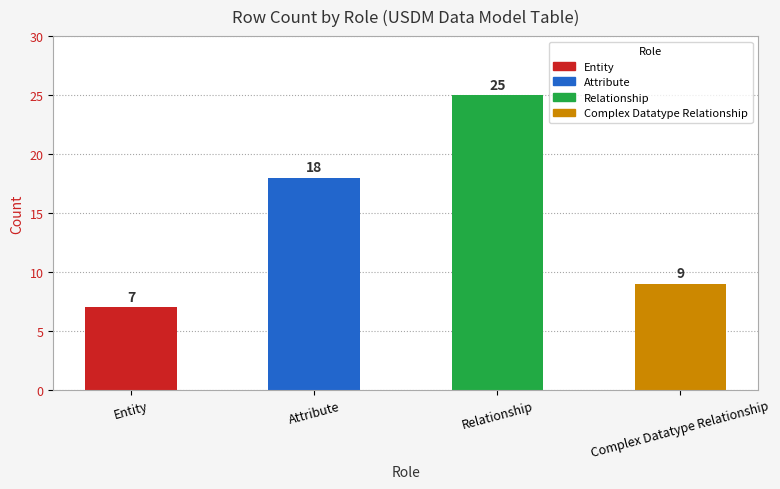

What is the label of the 1st bar from the right?

Complex Datatype Relationship